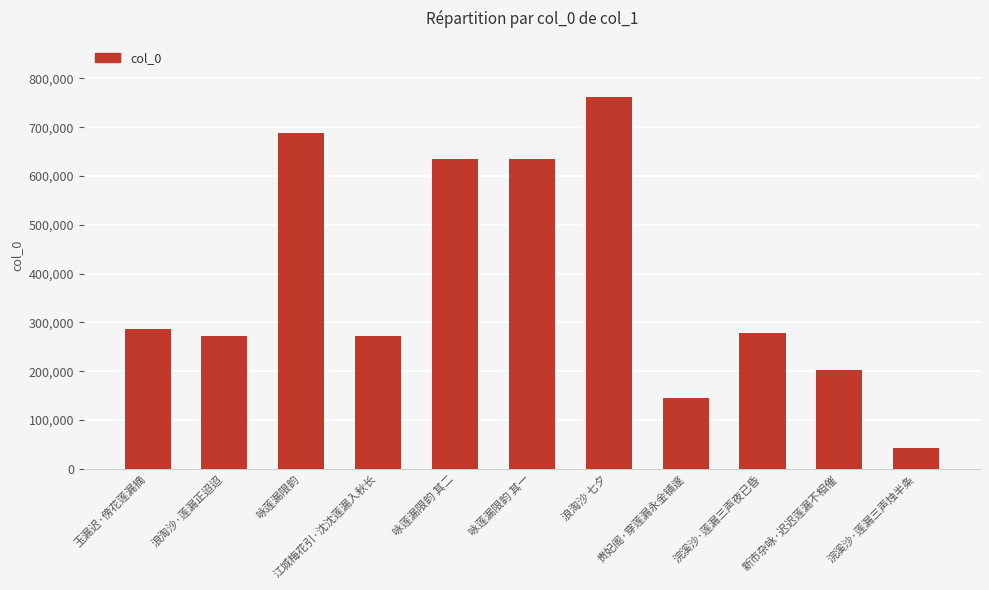

What is the average value?

383784